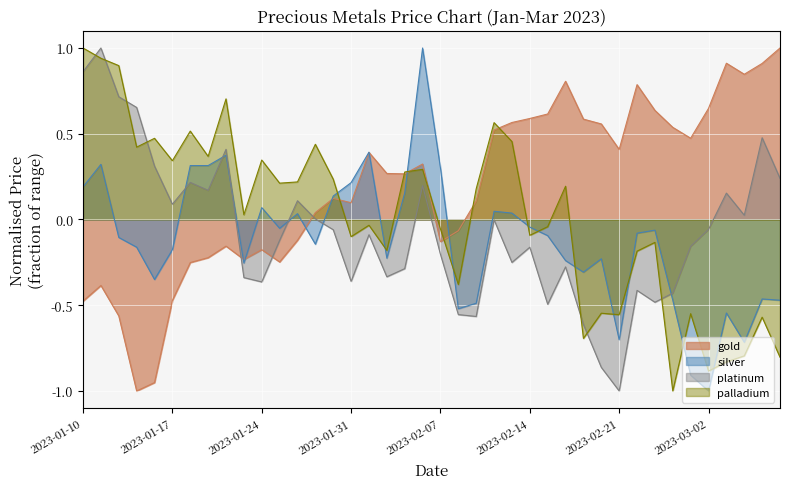

How many values in the platinum series are below 0?

24